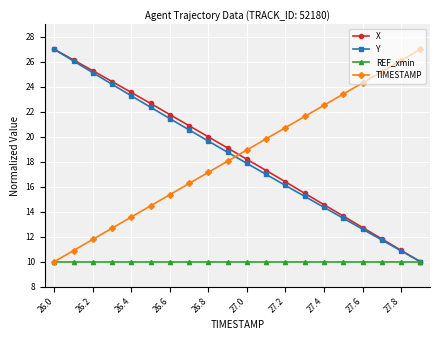

What is the minimum value shown in the chart?

10.0